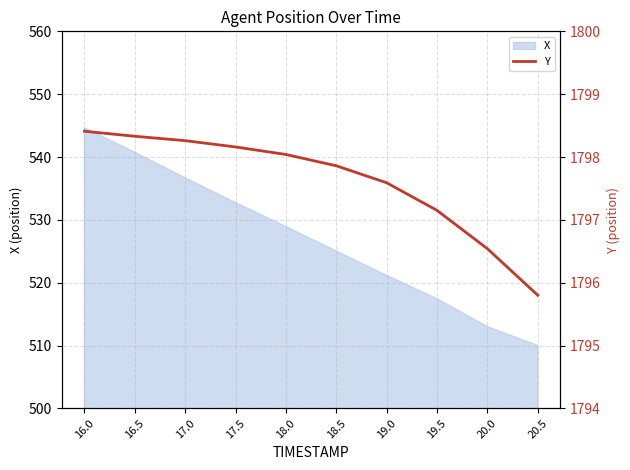

Reading right to left, what are all the values shown in this chart?

20.5=1795.8	20.0=1796.5	19.5=1797.2	19.0=1797.6	18.5=1797.9	18.0=1798.0	17.5=1798.2	17.0=1798.3	16.5=1798.3	16.0=1798.4